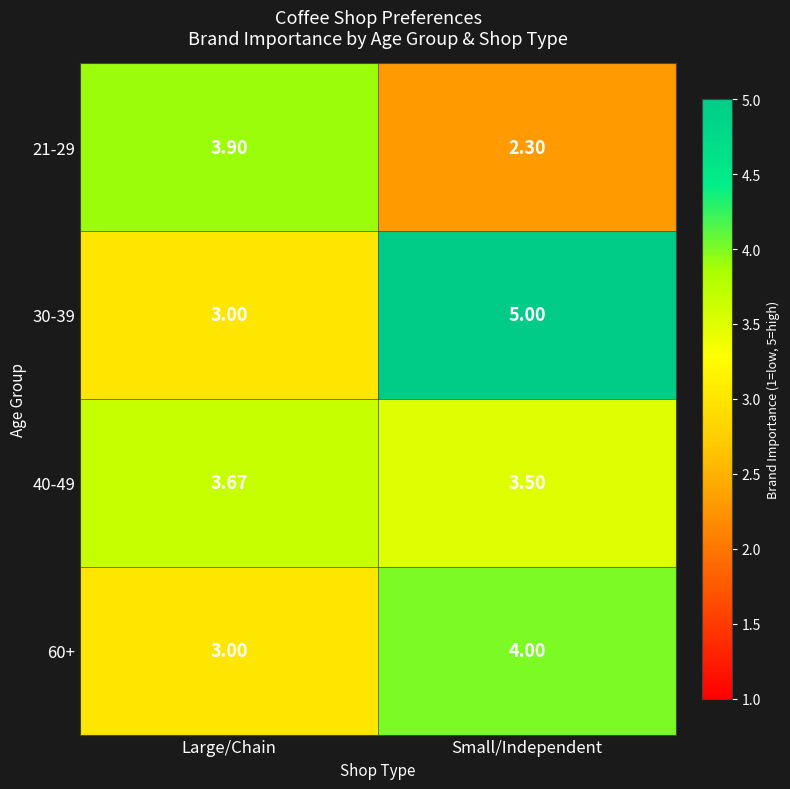

At which label does 60+ reach its peak?

Small/Independent